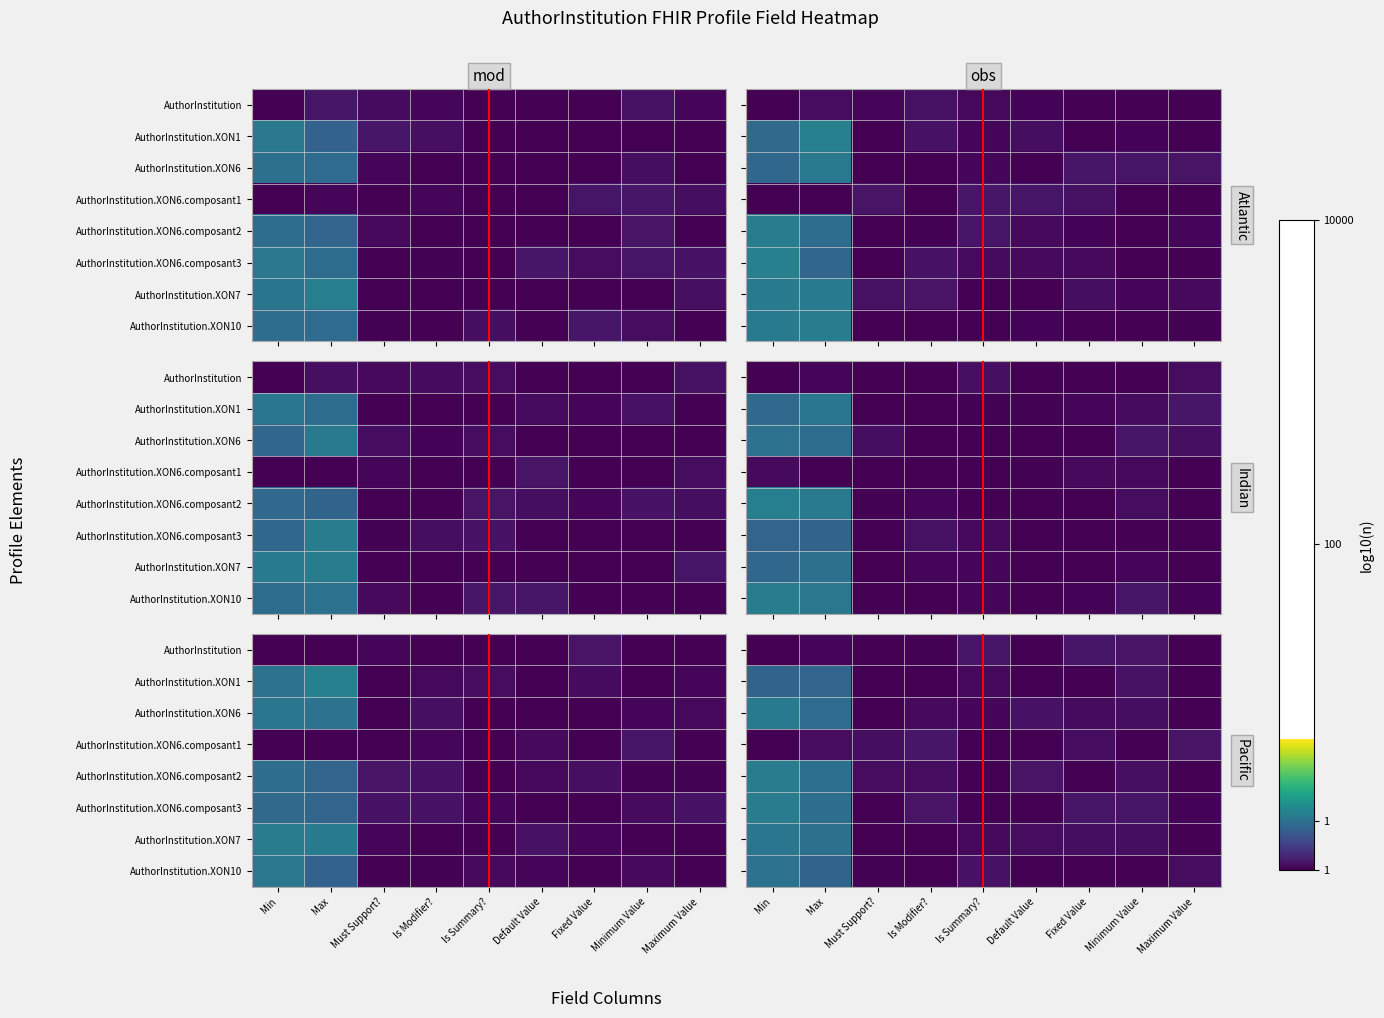

Is it true that AuthorInstitution.XON6.composant1 equals 0.0 at Maximum Value?

True